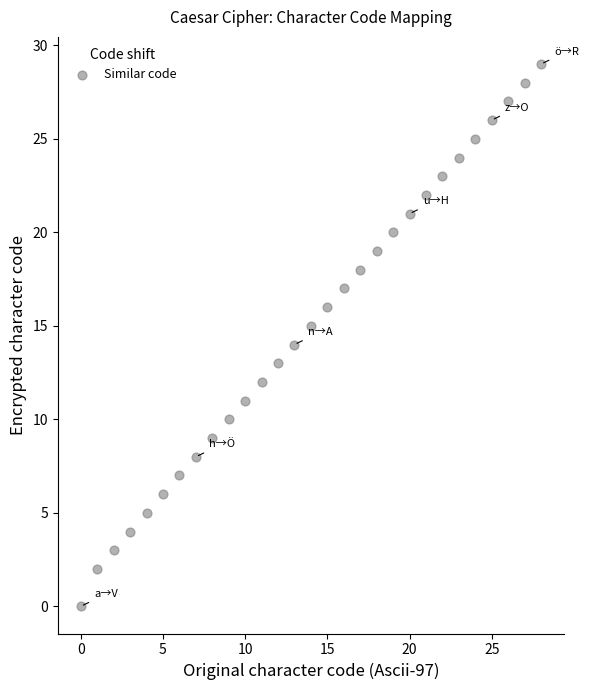

What is the range of Y values (max minus min)?

29